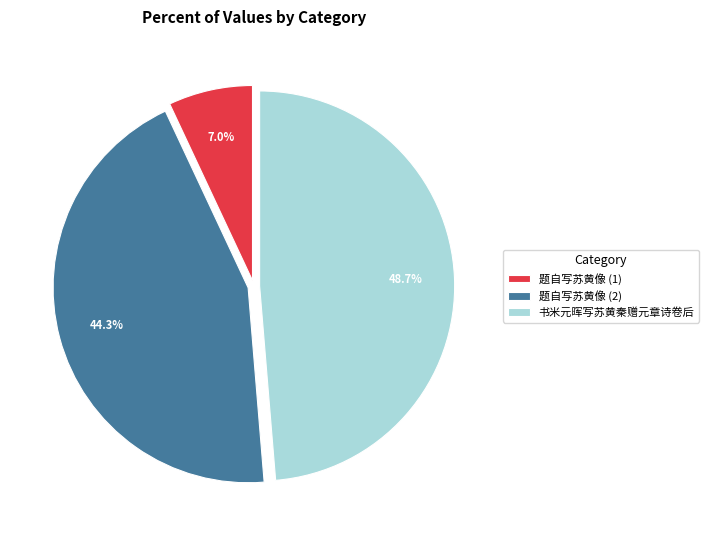

Between 题自写苏黄像 (1) and 书米元晖写苏黄秦赠元章诗卷后, which is larger?

书米元晖写苏黄秦赠元章诗卷后